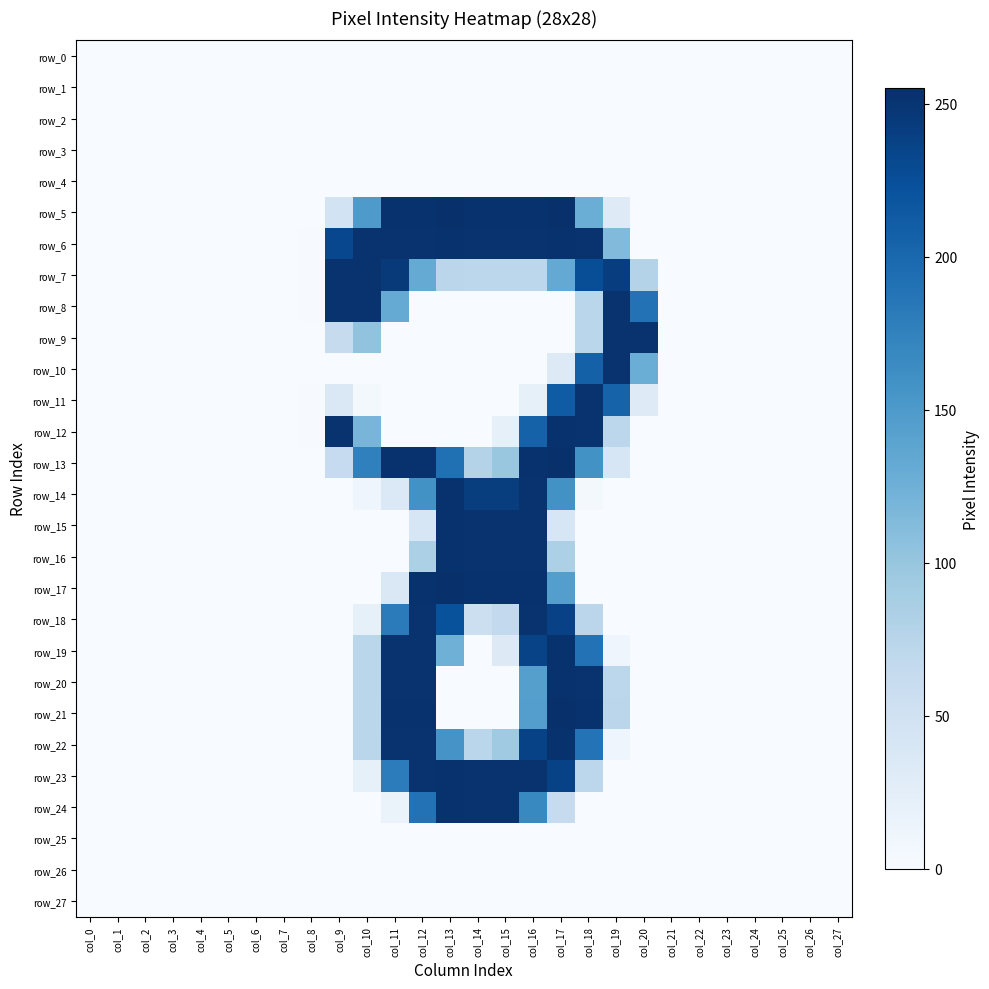

Between col_18 and col_23, which series saw the biggest shift?

row_21